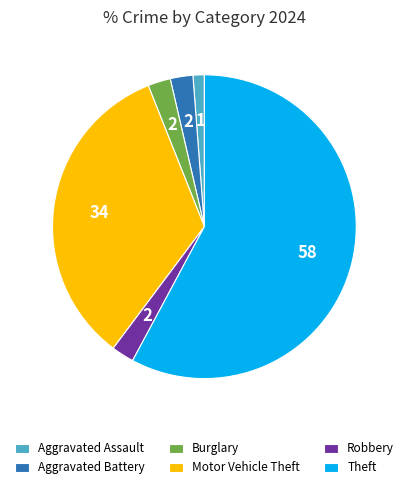

Do Aggravated Assault and Robbery together represent more than half of the pie?

No